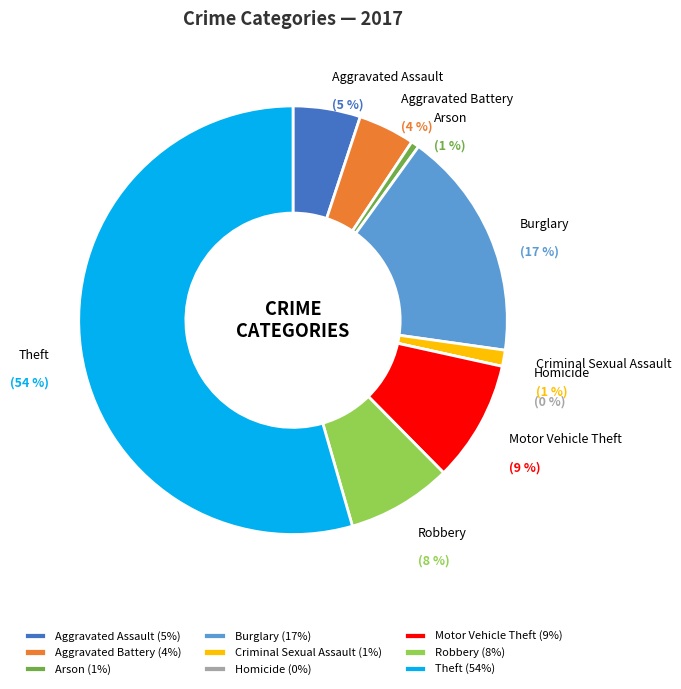

Does Burglary account for over 50% of the chart?

No